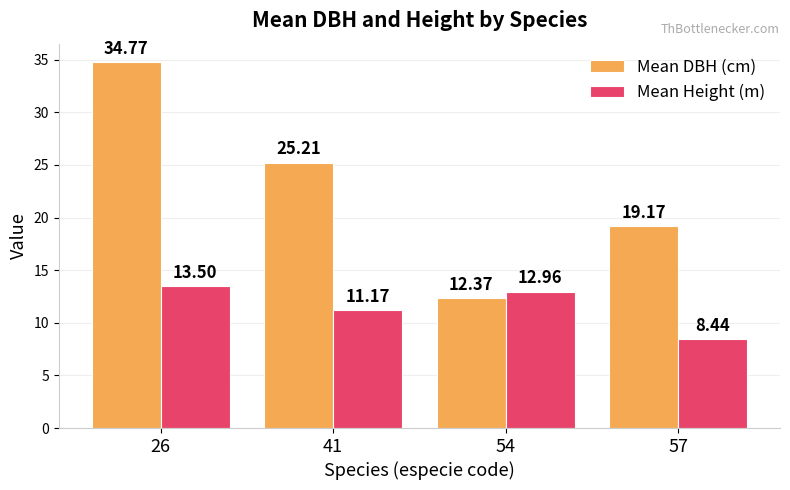

At which label does Mean DBH (cm) reach its minimum?

54